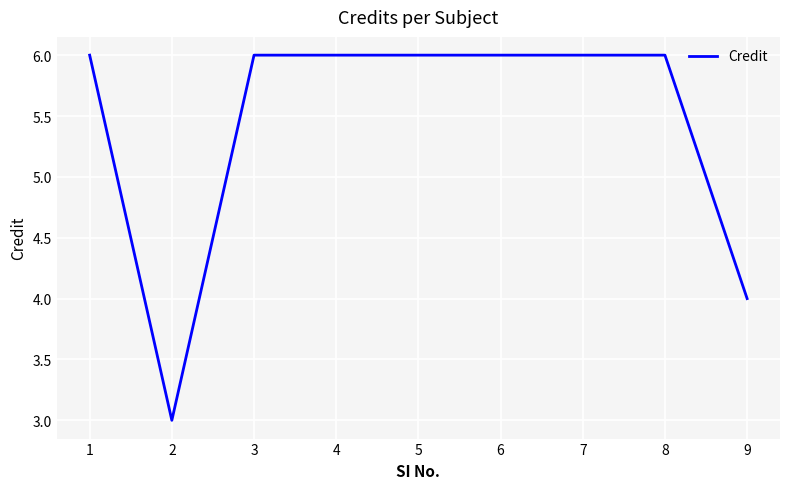

How many values are below 6?

2